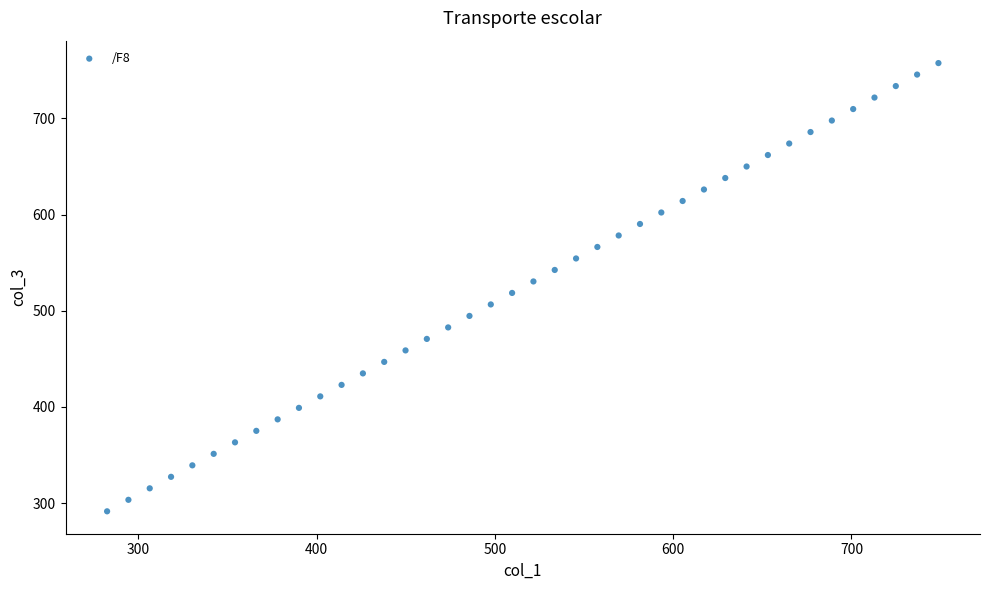

What is the range of X values (max minus min)?

466.3